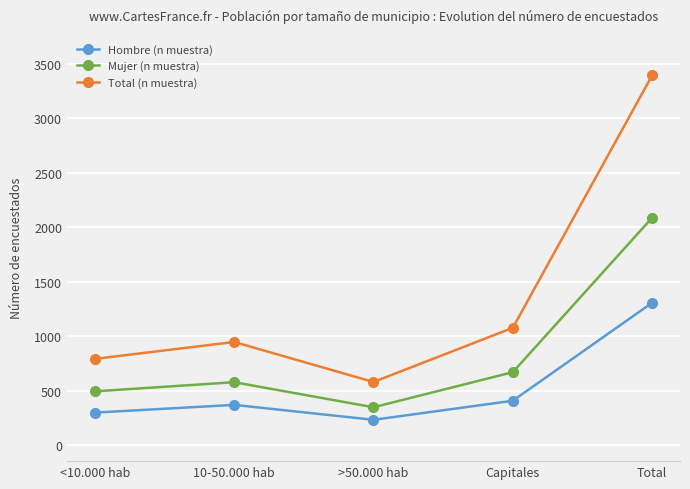

What is the difference between the maximum and minimum values in the Mujer (n muestra) series?

1739